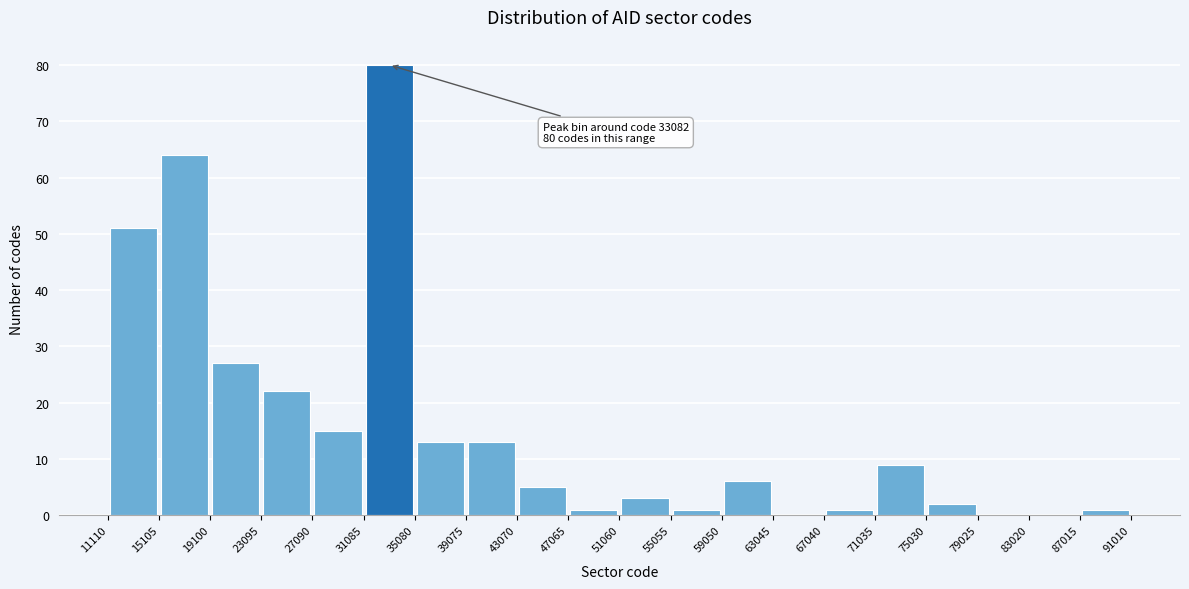

Over which range of the x-axis is the bar tallest?

31085 to 35080